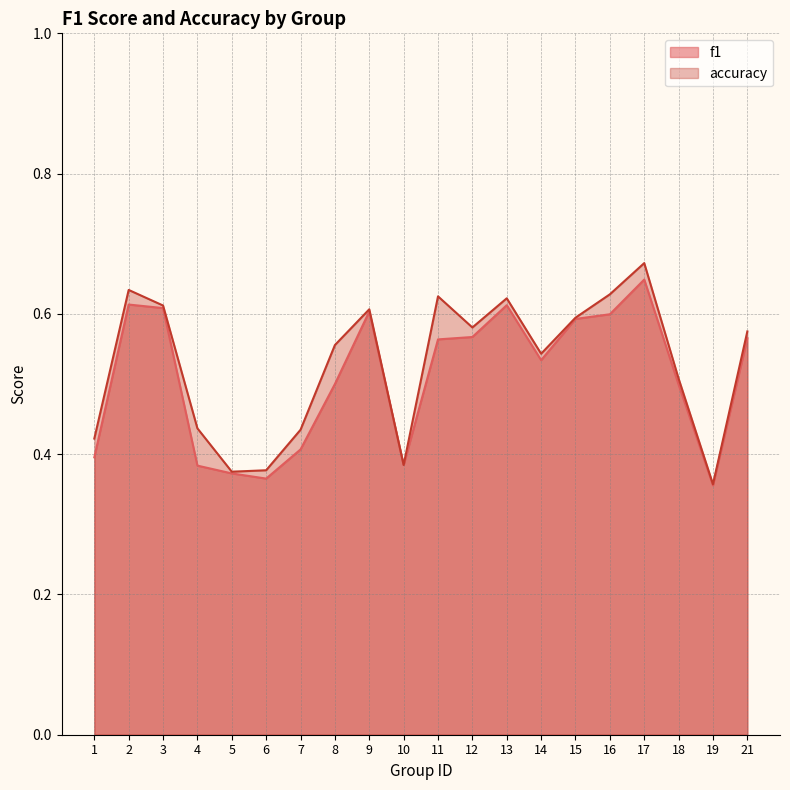

At which label does f1 reach its peak?

17